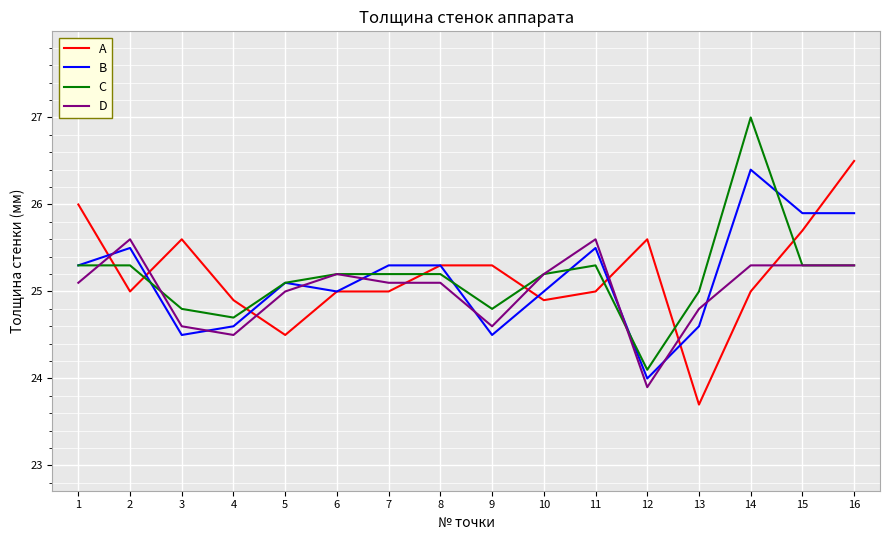

True or false: А has more than 0 points higher than both neighbors.

True